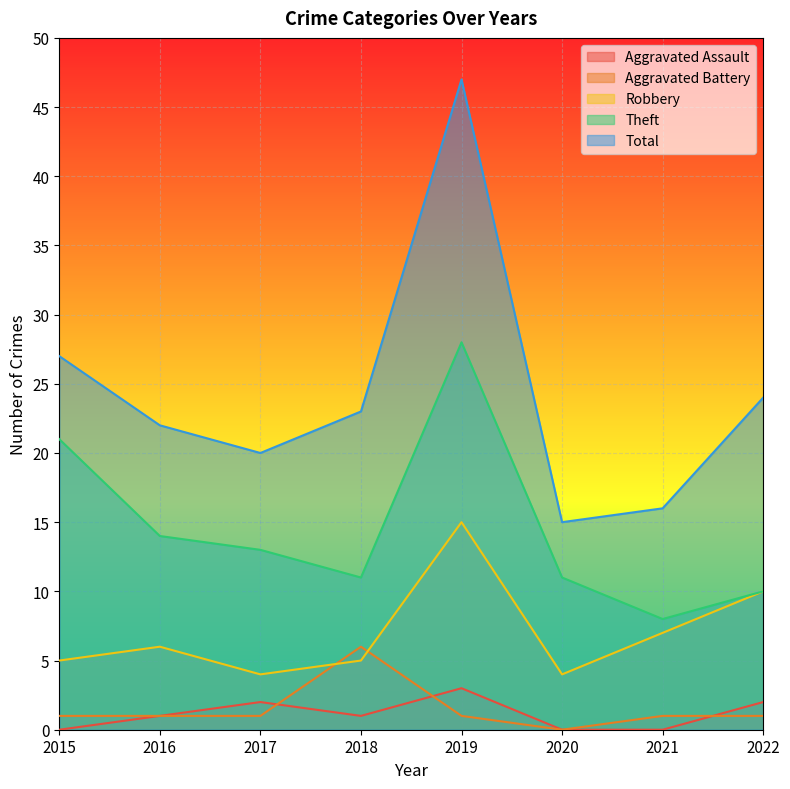

The value of Aggravated Battery at 2017 is 1. True or false?

True